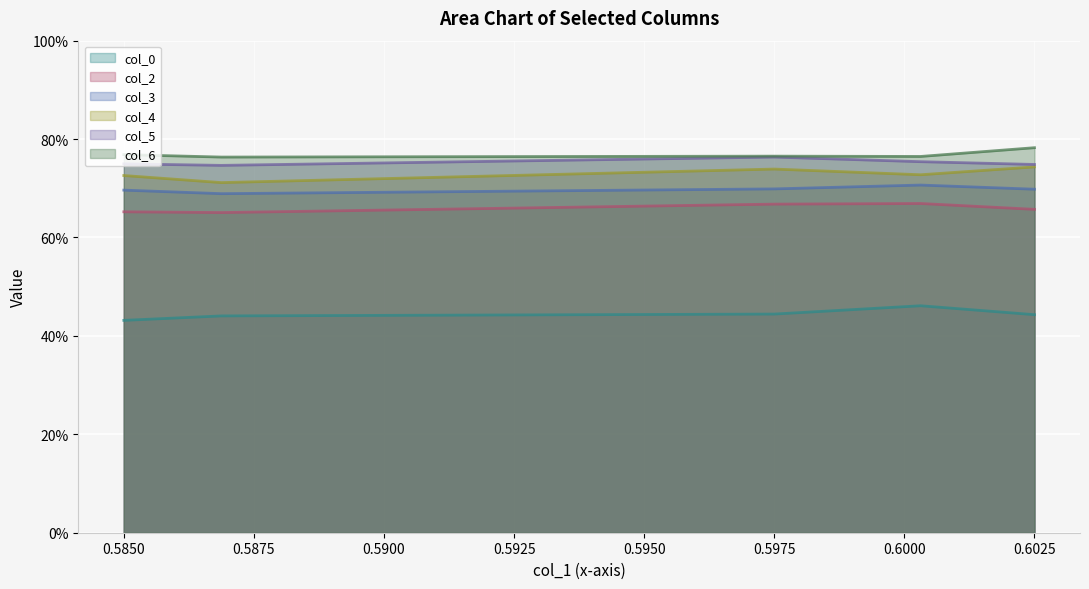

Rank the categories by col_0 value from lowest to highest.

Row 0, Row 1, Row 4, Row 2, Row 3